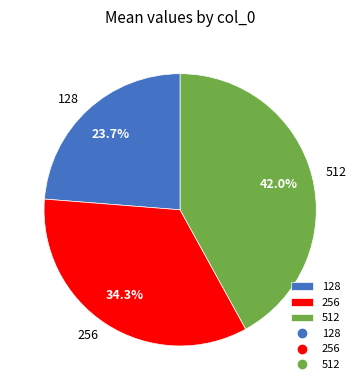

What percentage is the 128 slice, to the nearest percent?

24%